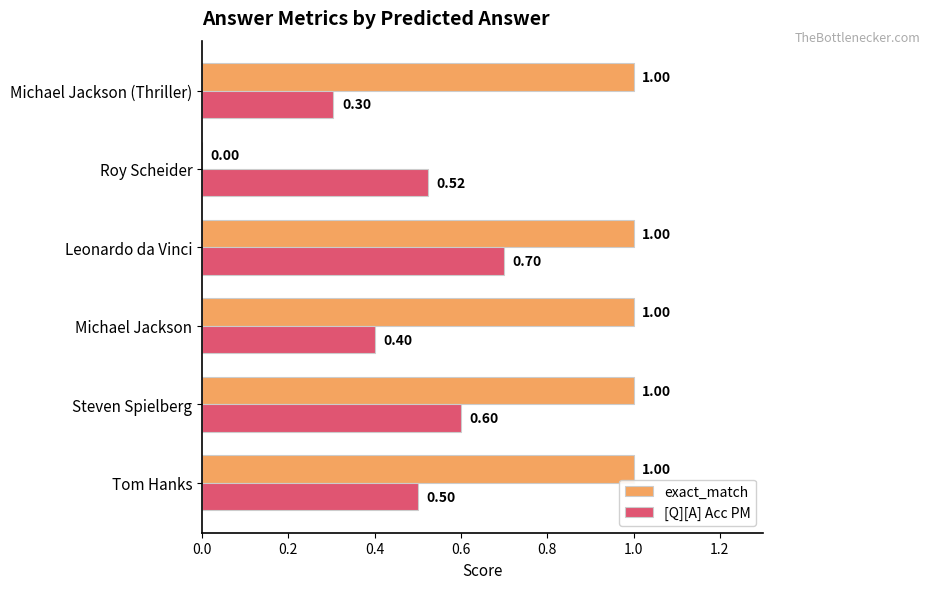

At which category is the sum across all series the highest?

Leonardo da Vinci